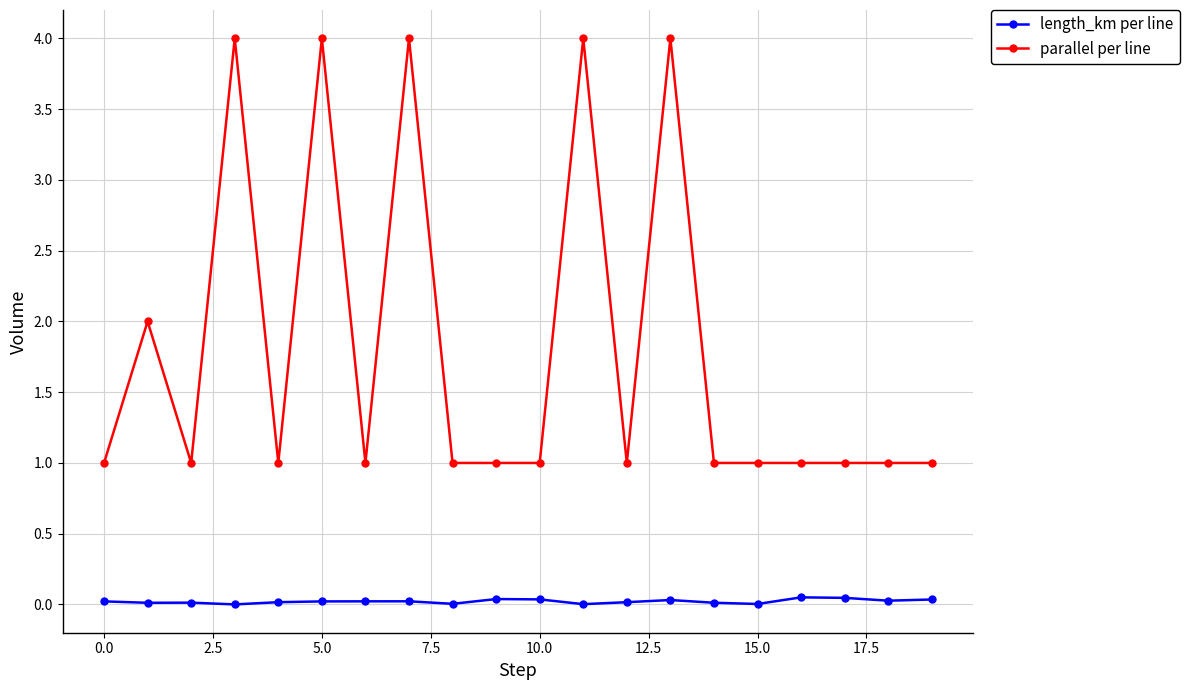

What is the value of the parallel per line point at the 4th from the left?

4.0